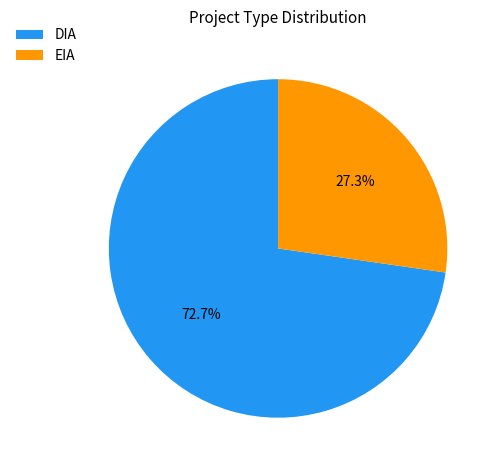

What is the ratio of the value at DIA to the value at EIA?

2.7